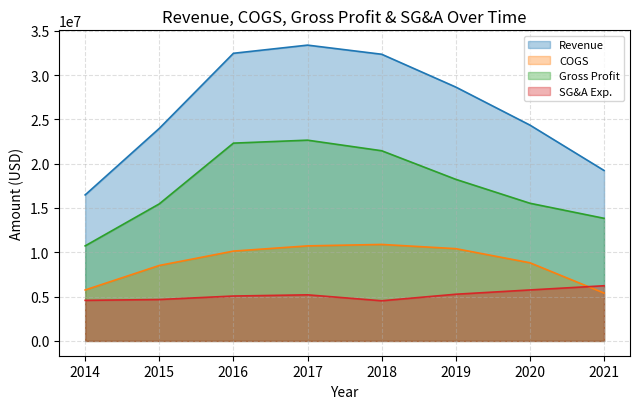

True or false: Gross Profit has more than 2 interior local peaks.

False